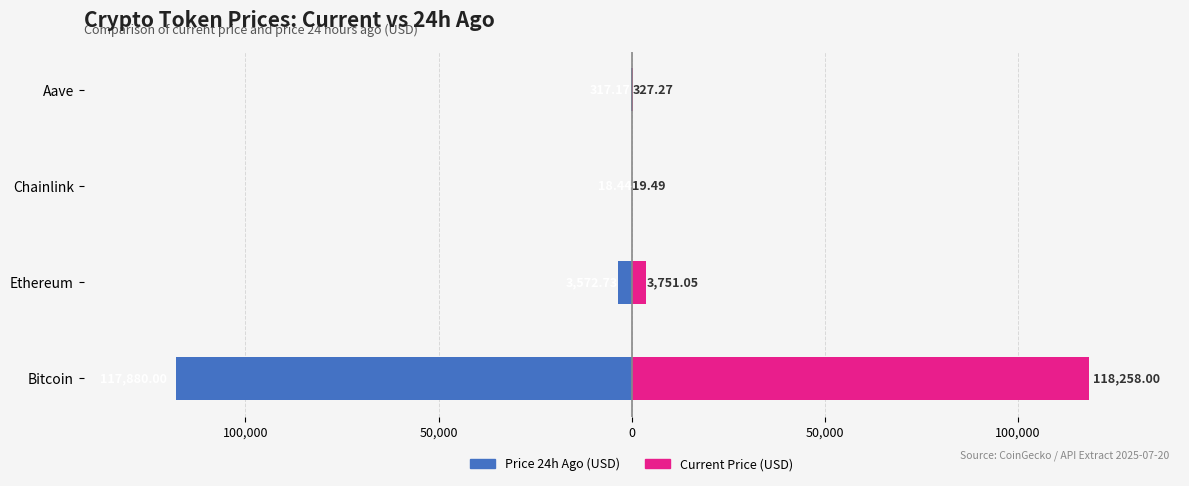

What are all the series names shown in the legend?

price24hAgo, price